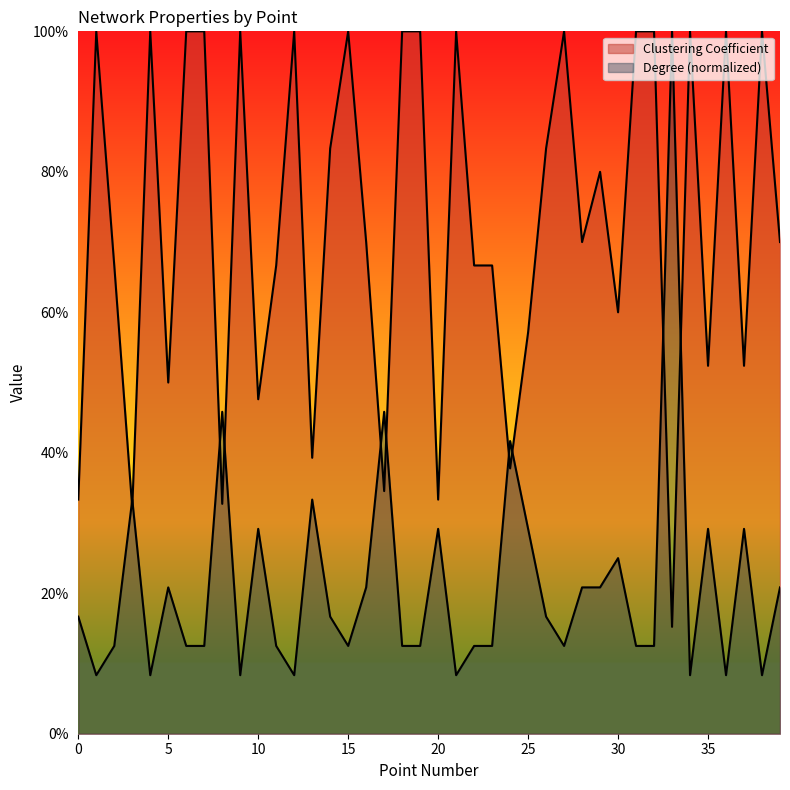

Where is the first local maximum for Clustering Coefficient?

1